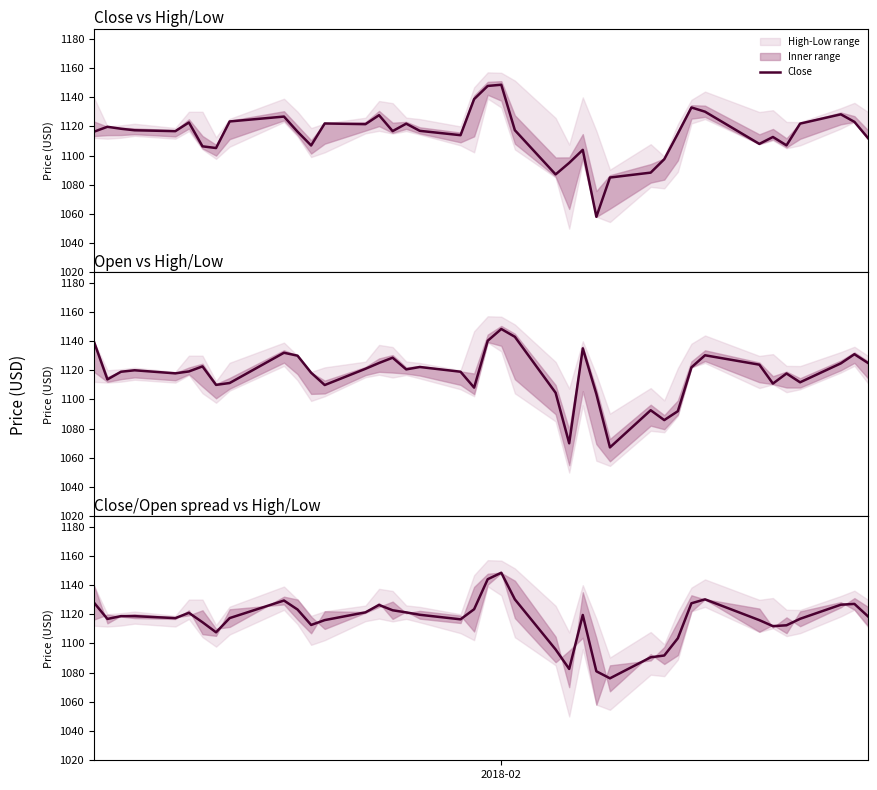

What is the minimum value shown in the chart?

1058.1